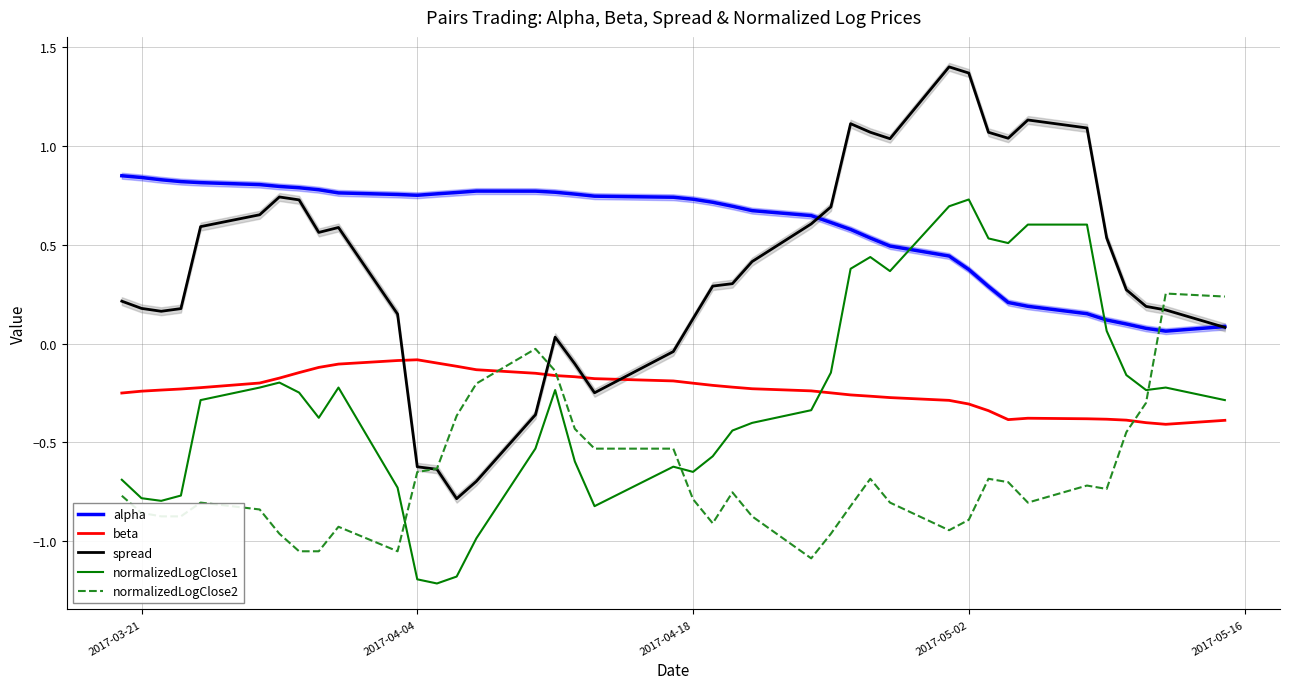

True or false: normalizedLogClose2 and alpha intersect in this chart.

True